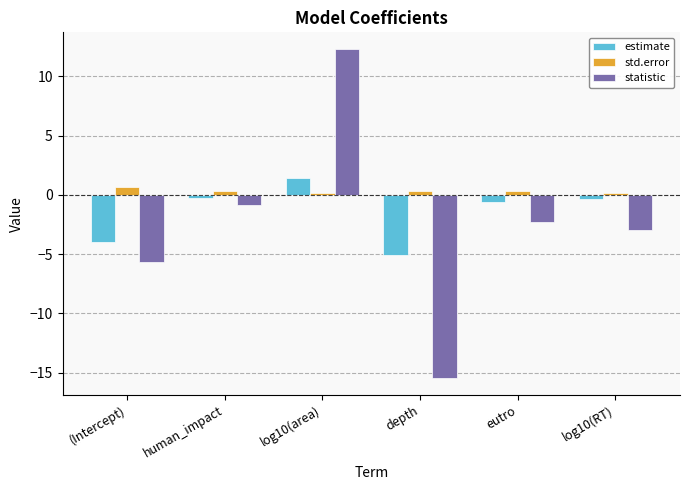

Does the chart contain any negative values?

Yes